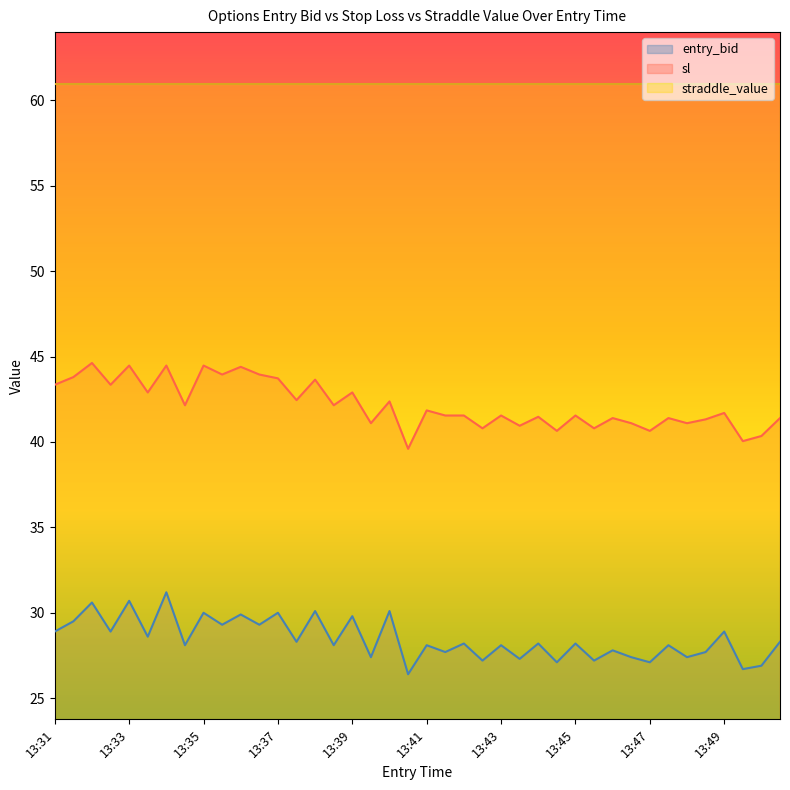

What is the average value of the sl series?

42.2